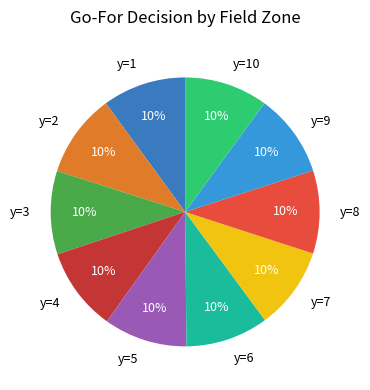

Is the sum of y=1 and y=4 greater than half?

No